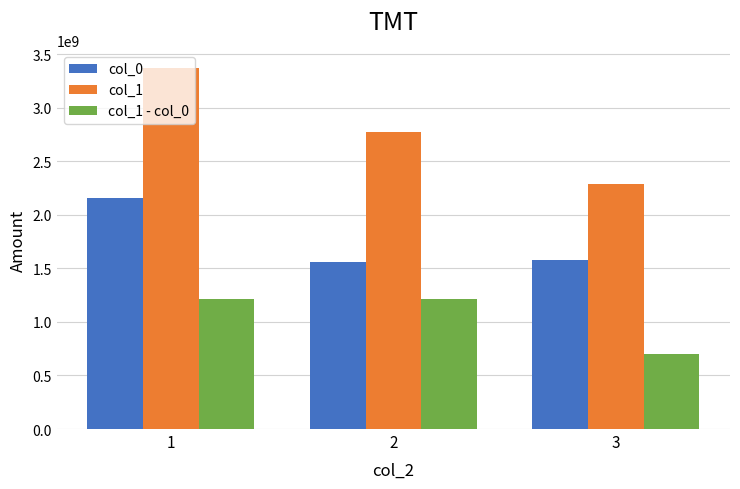

Rank the categories by col_1 value from lowest to highest.

3, 2, 1